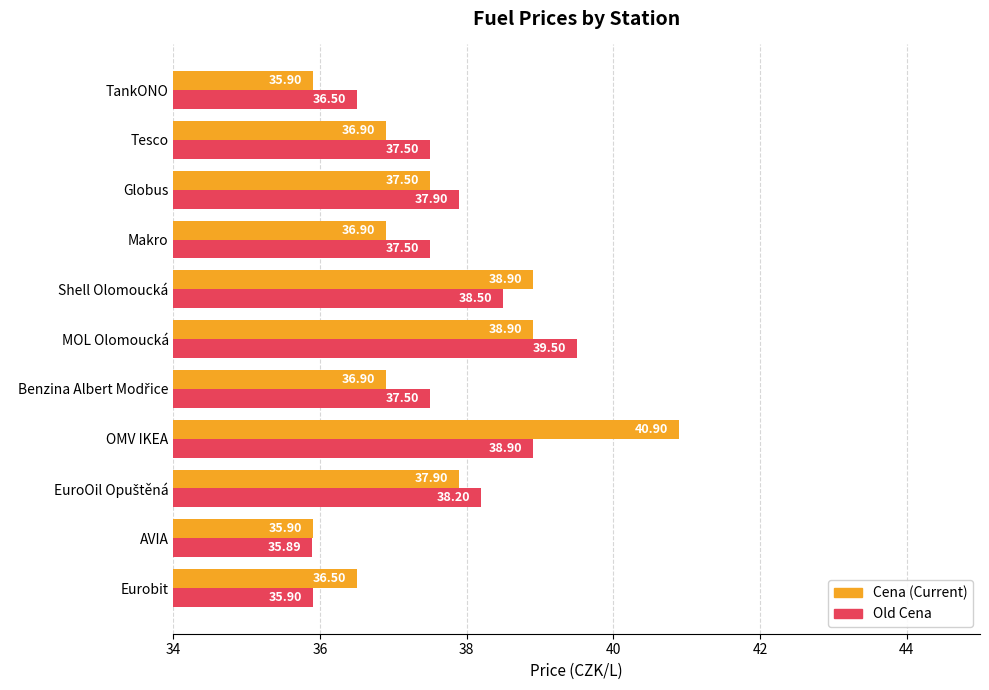

At which category does the chart reach its peak across all series?

OMV IKEA